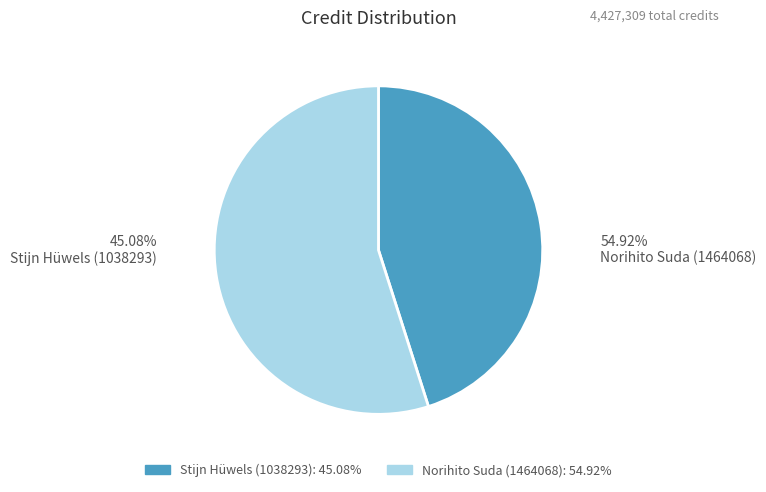

Which slice is the largest?

Norihito Suda (1464068)